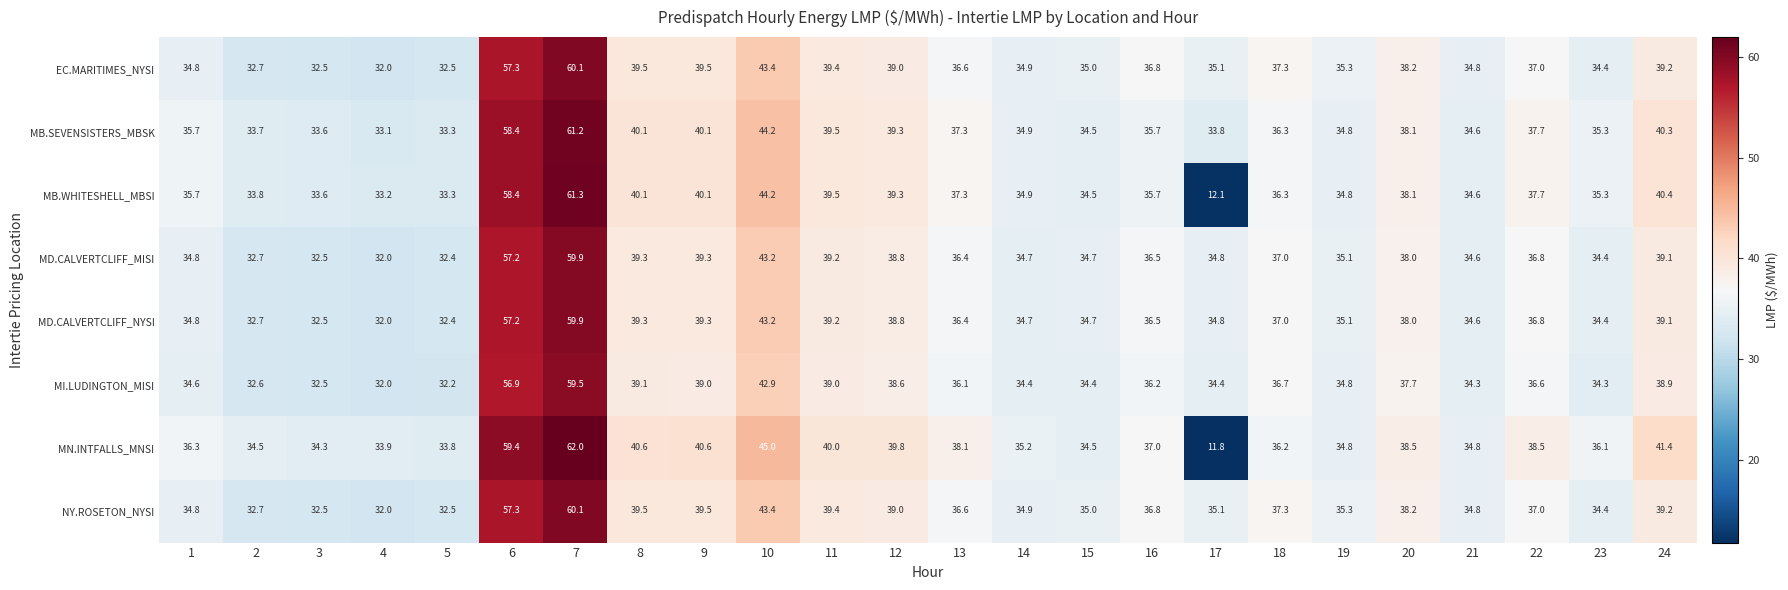

At which label does MI.LUDINGTON_MISI first exceed 36?

6